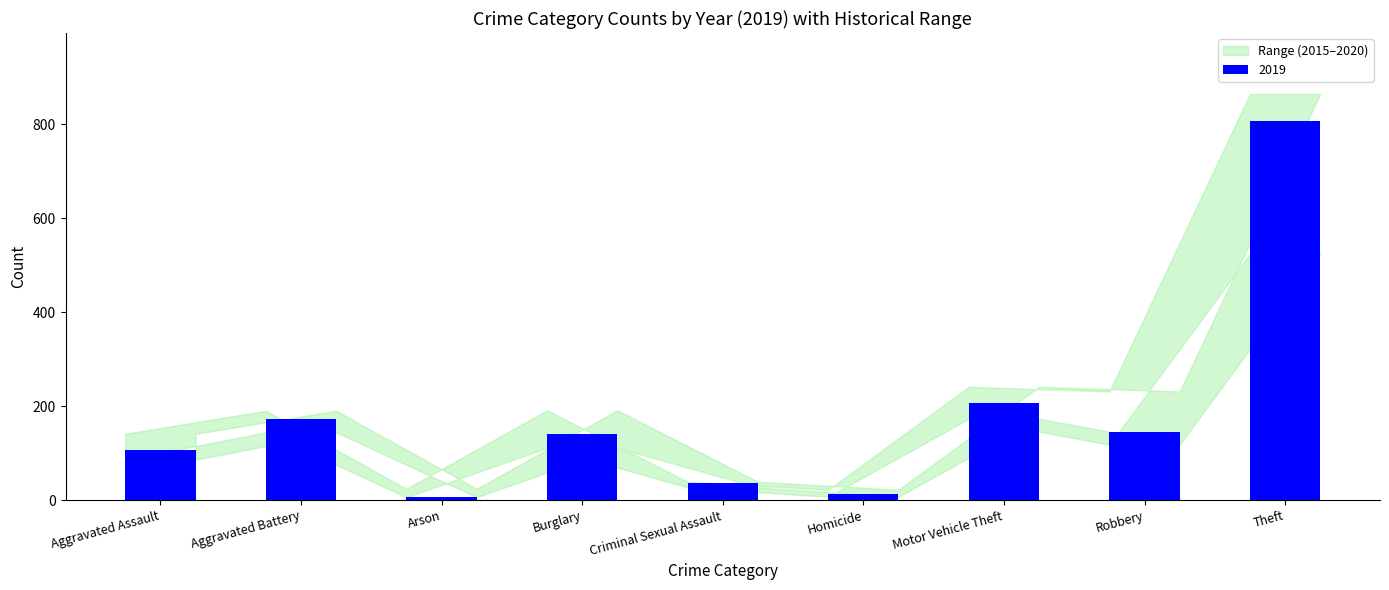

Reading left to right, what are all the values shown in this chart?

Aggravated Assault=107	Aggravated Battery=172	Arson=6	Burglary=141	Criminal Sexual Assault=37	Homicide=13	Motor Vehicle Theft=206	Robbery=145	Theft=807